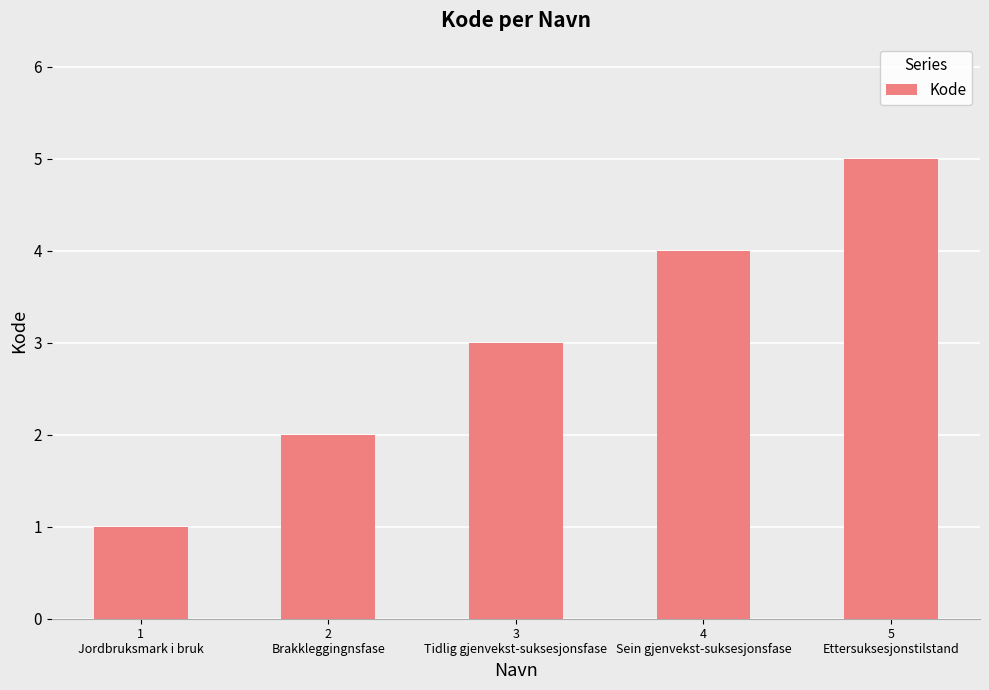

What is the label of the 3rd bar from the left?

3
Tidlig gjenvekst-suksesjonsfase